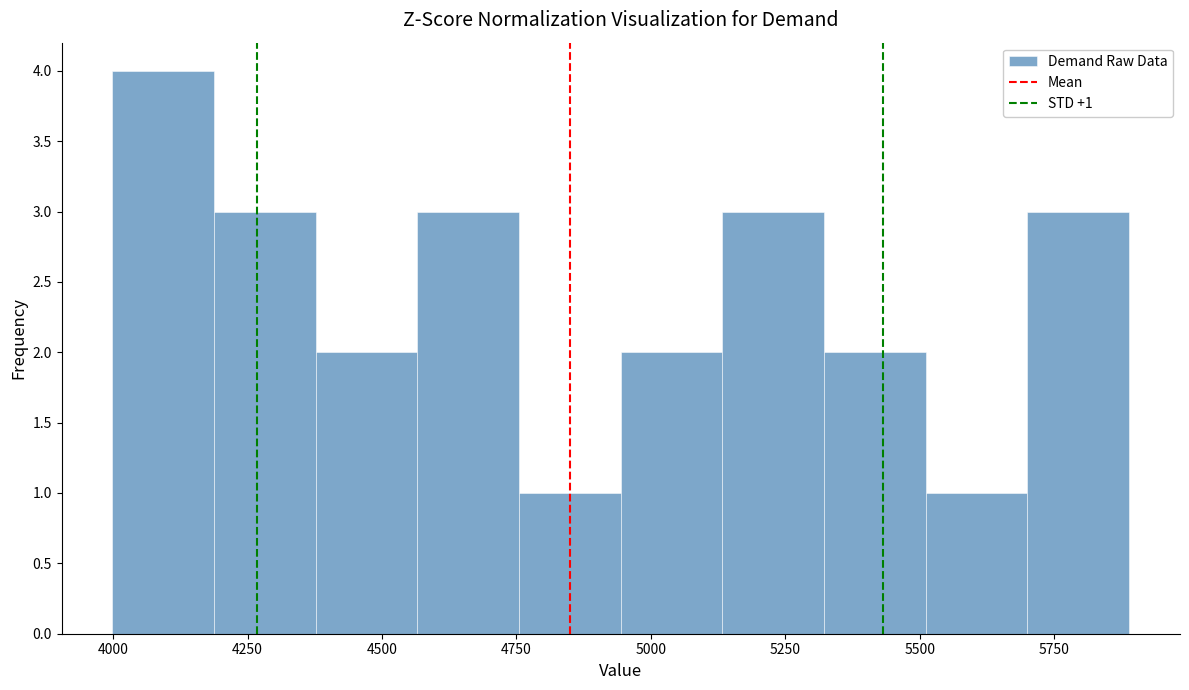

Read against the x-axis, roughly where is the centre of the tallest bar?

4100